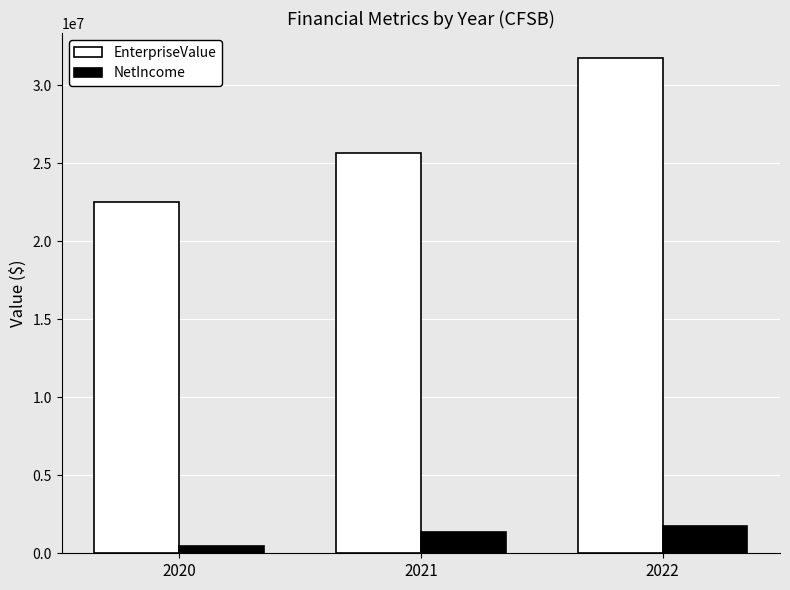

Reading right to left, extract all data points from this chart.

EnterpriseValue: 2022=31767315.6	2021=25650315.6	2020=22551616.1
NetIncome: 2022=1723000.0	2021=1392000.0	2020=442000.0